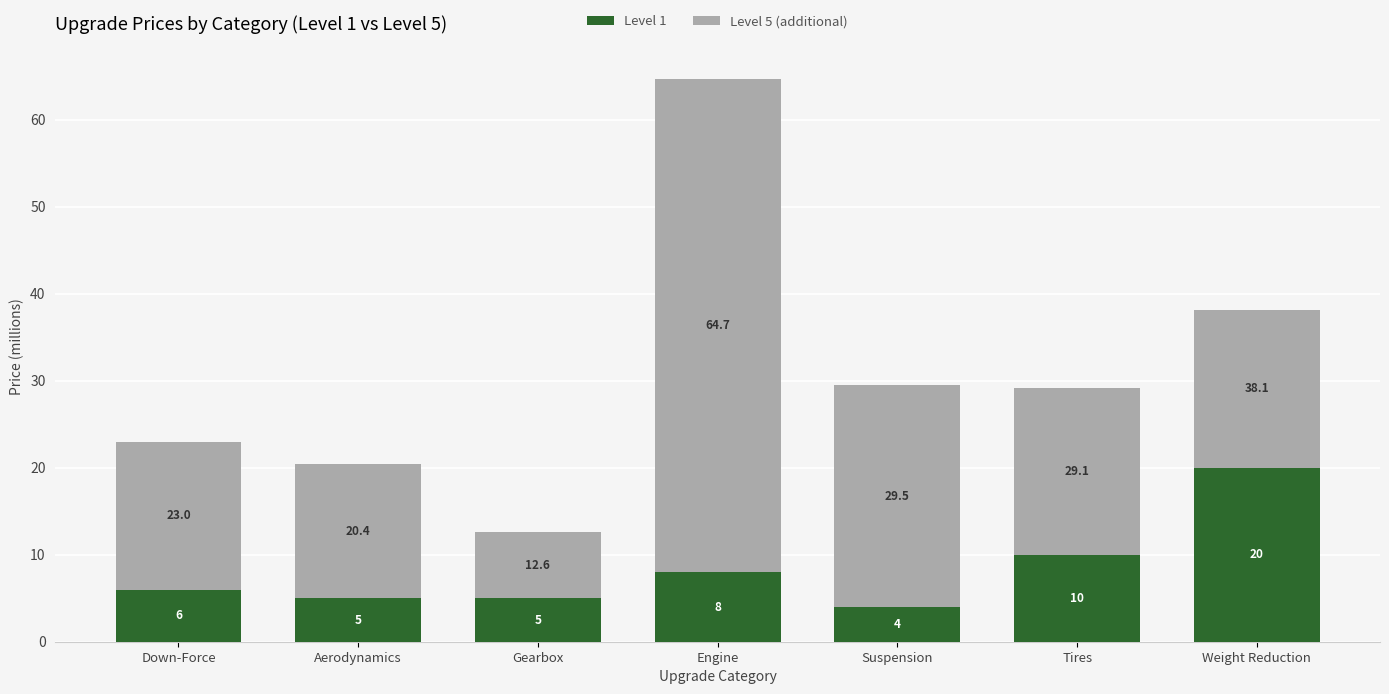

At which category is the sum across all series the highest?

Engine